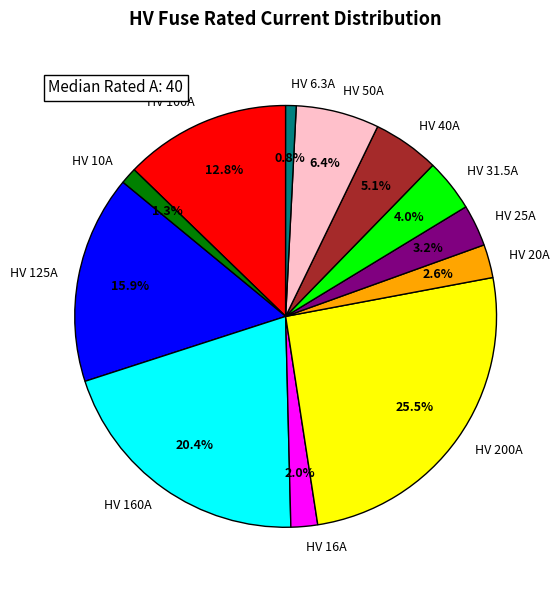

Between HV 50A and HV 40A, which is larger?

HV 50A